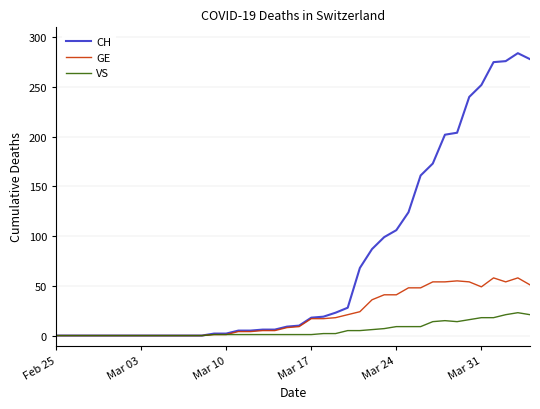

Which series has the largest total across all categories?

CH